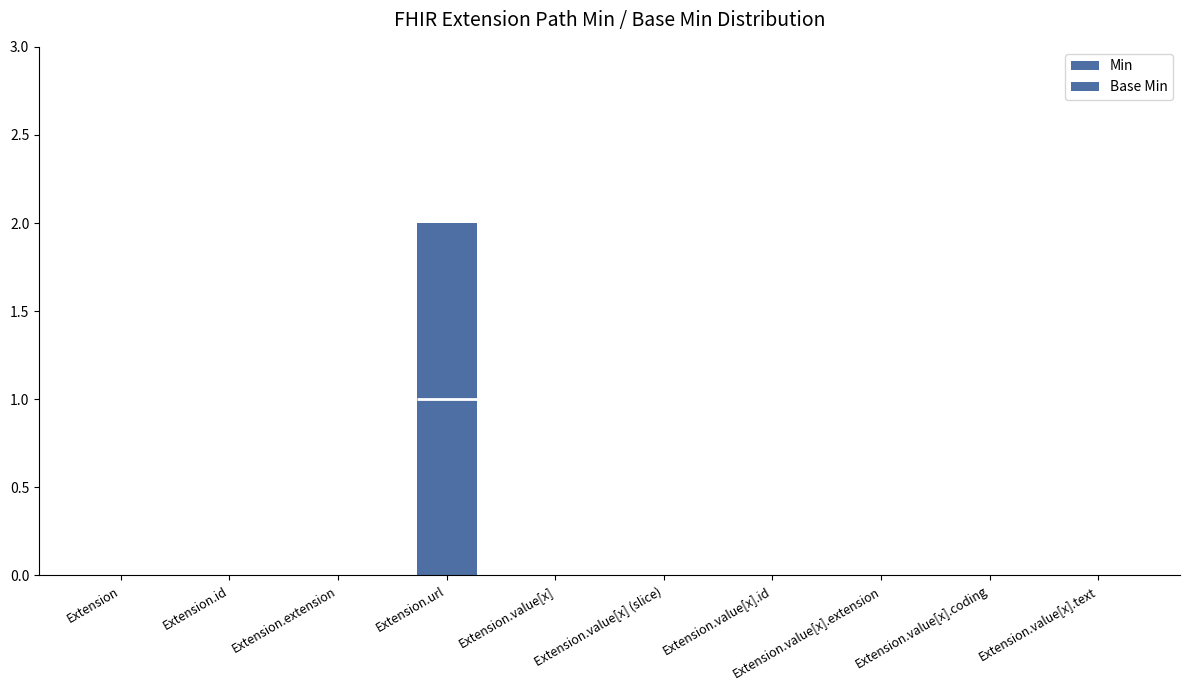

The value of Min at Extension.url is 1. True or false?

True